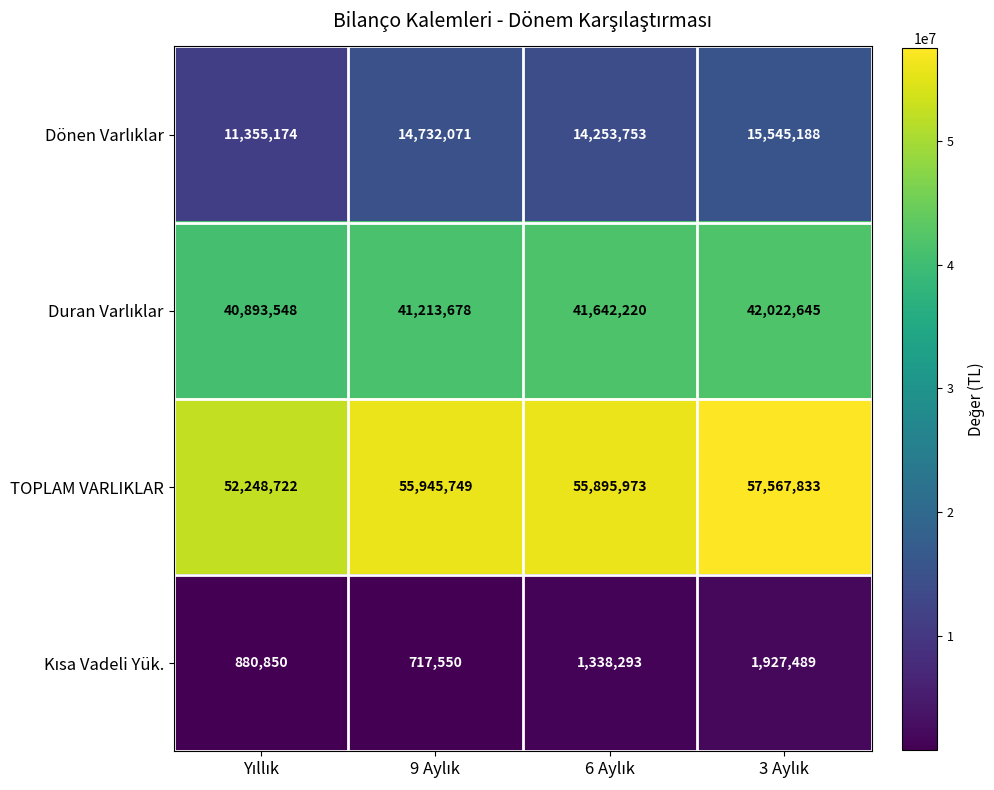

At how many categories does at least one series exceed 3611658?

4